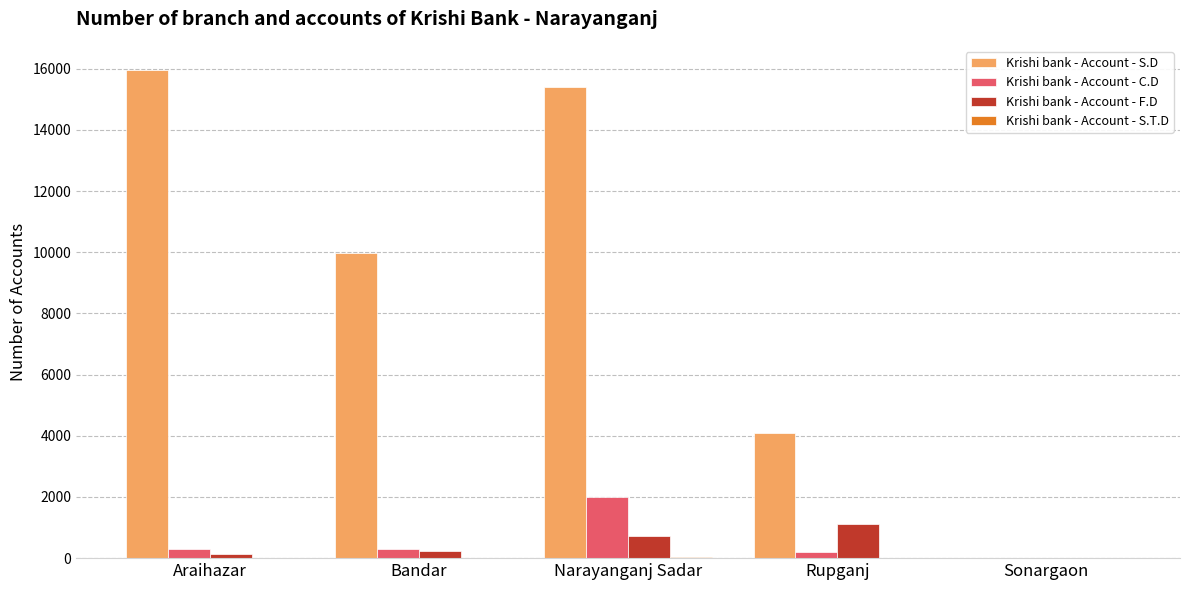

What is the sum of the Krishi bank - Account - C.D values at Bandar and Sonargaon?

309